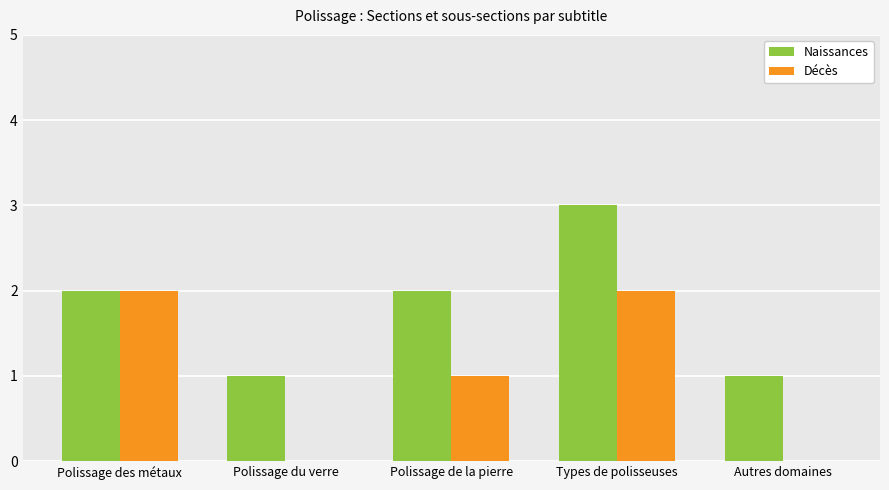

What is the maximum value shown in the chart?

3